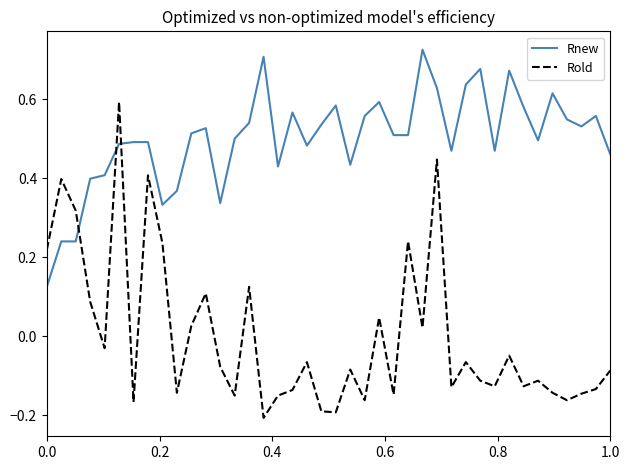

Which series has the largest range (max minus min)?

Rold